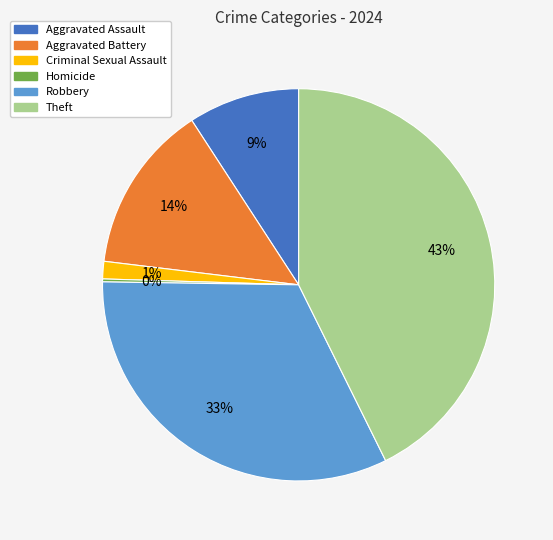

Combined, do Robbery and Theft account for over 50%?

Yes